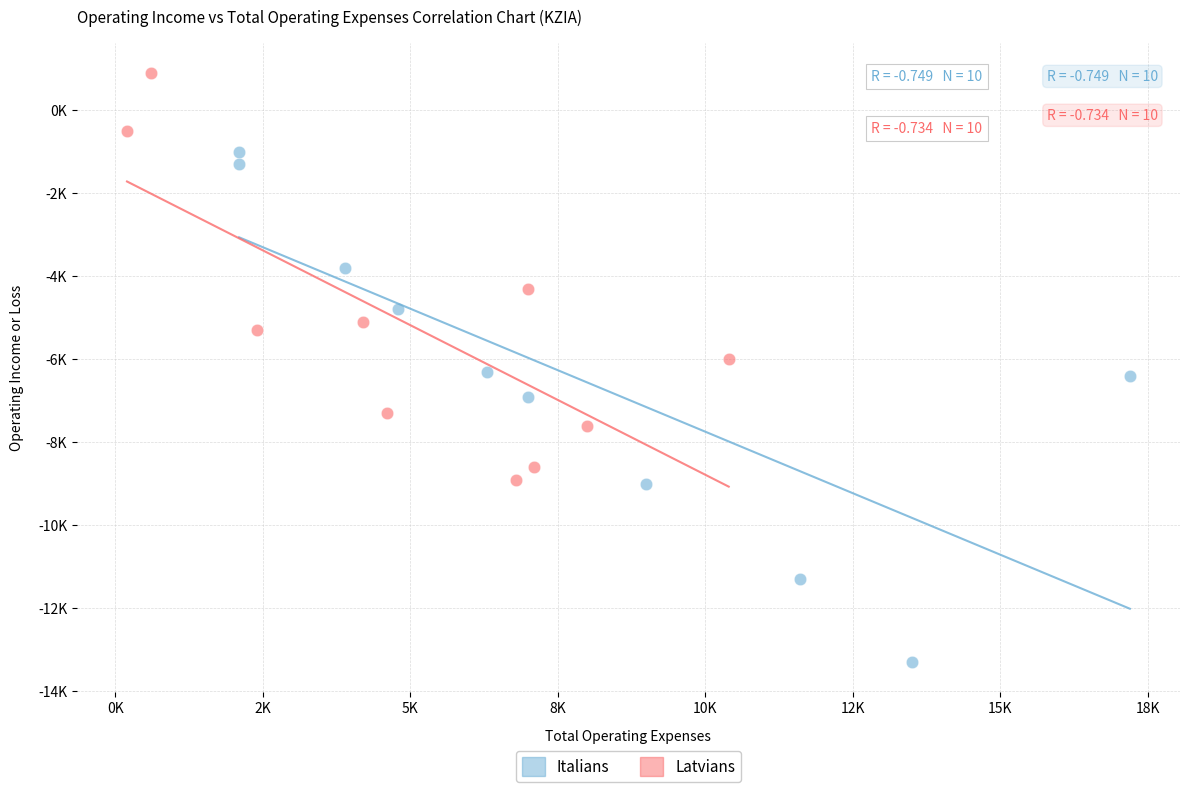

What are all the series names shown in the legend?

Italians, Latvians